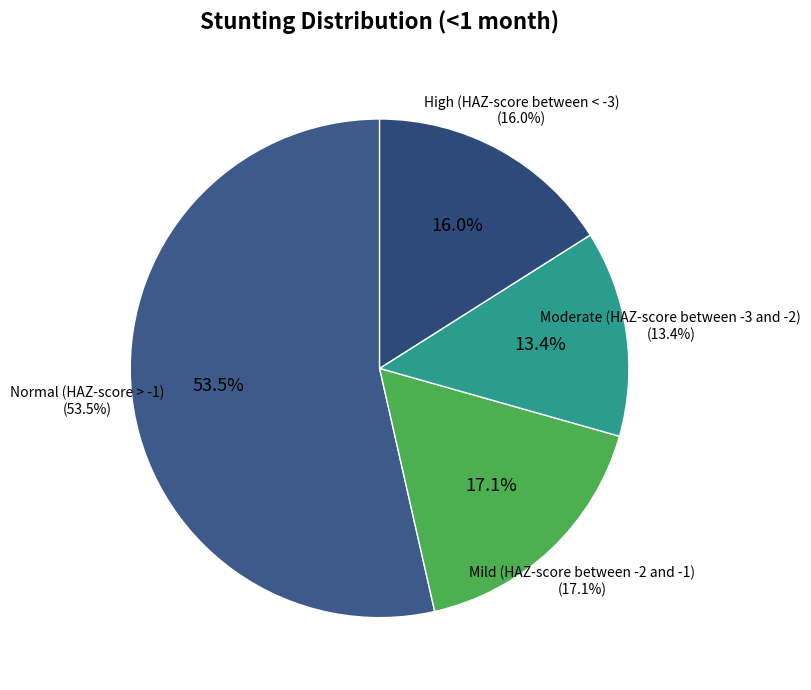

Rank the categories by value from lowest to highest.

Moderate (HAZ-score between -3 and -2), High (HAZ-score between < -3), Mild (HAZ-score between -2 and -1), Normal (HAZ-score > -1)